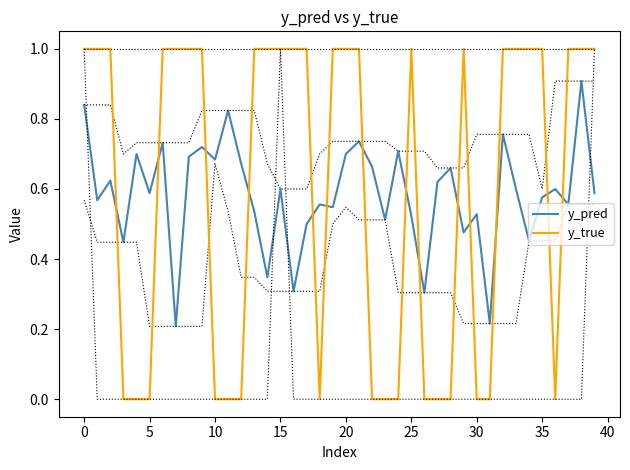

What is the total value across all series at 27?

0.6